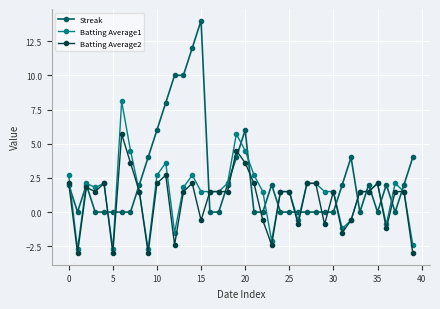

How many distinct data groups are displayed?

3